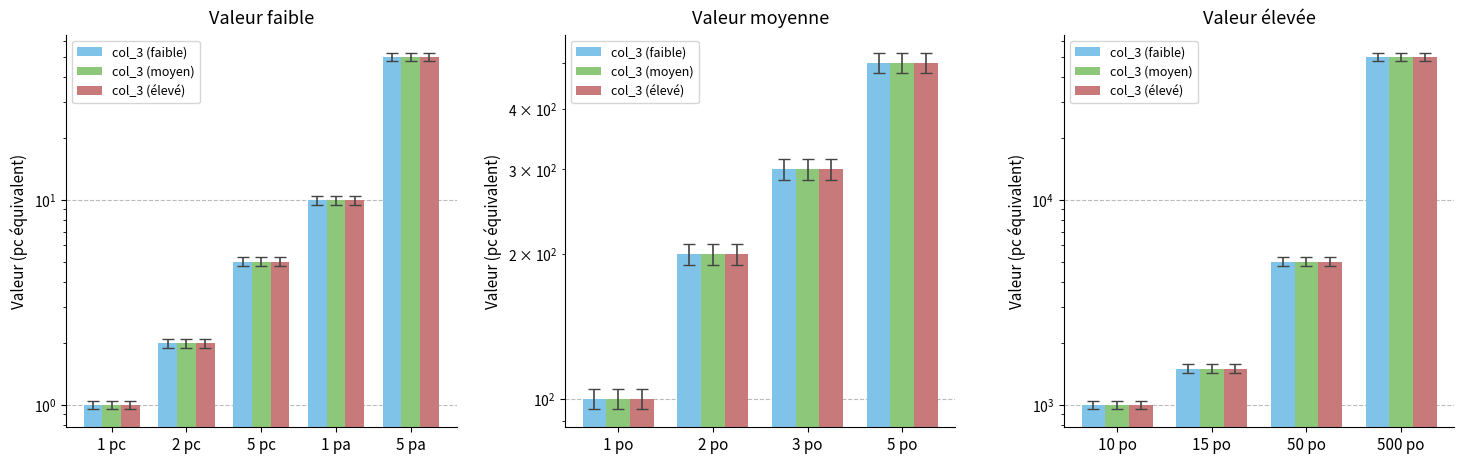

What is the value of the col_3 (faible) bar at the 4th from the left?

50000